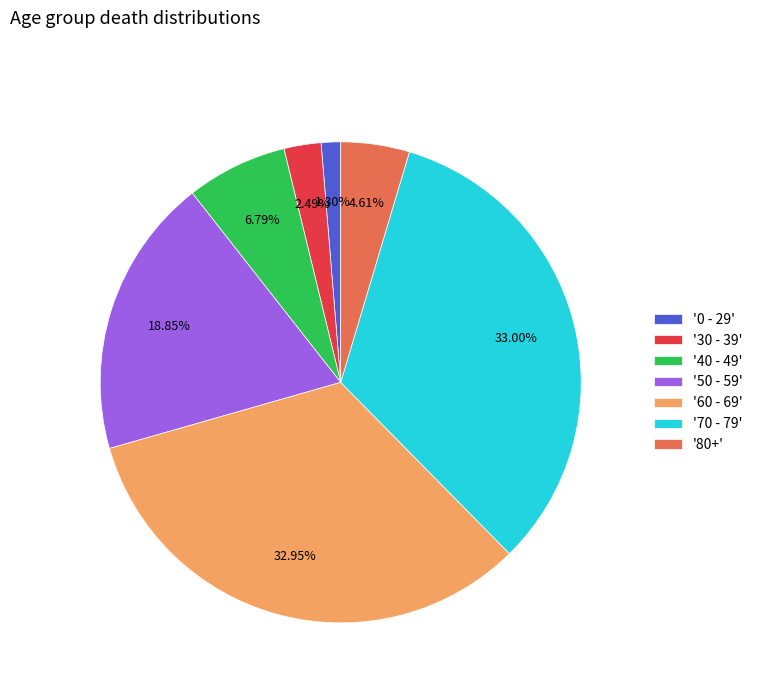

What is the ratio of the value at '40 - 49' to the value at '80+'?

1.5